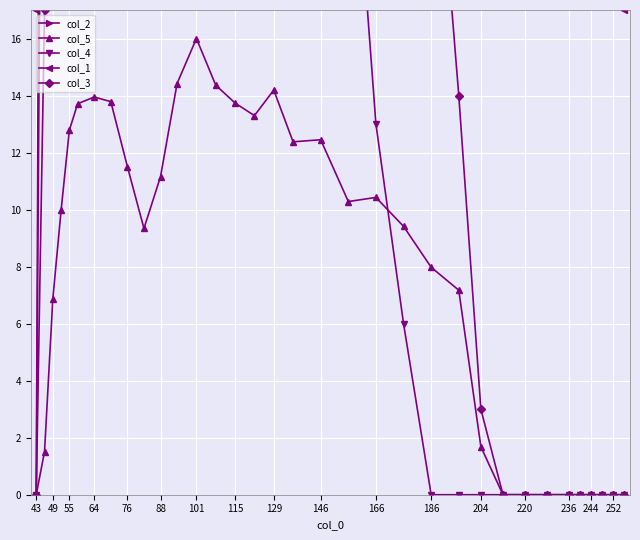

Which category has the highest value in the col_5 series?

101